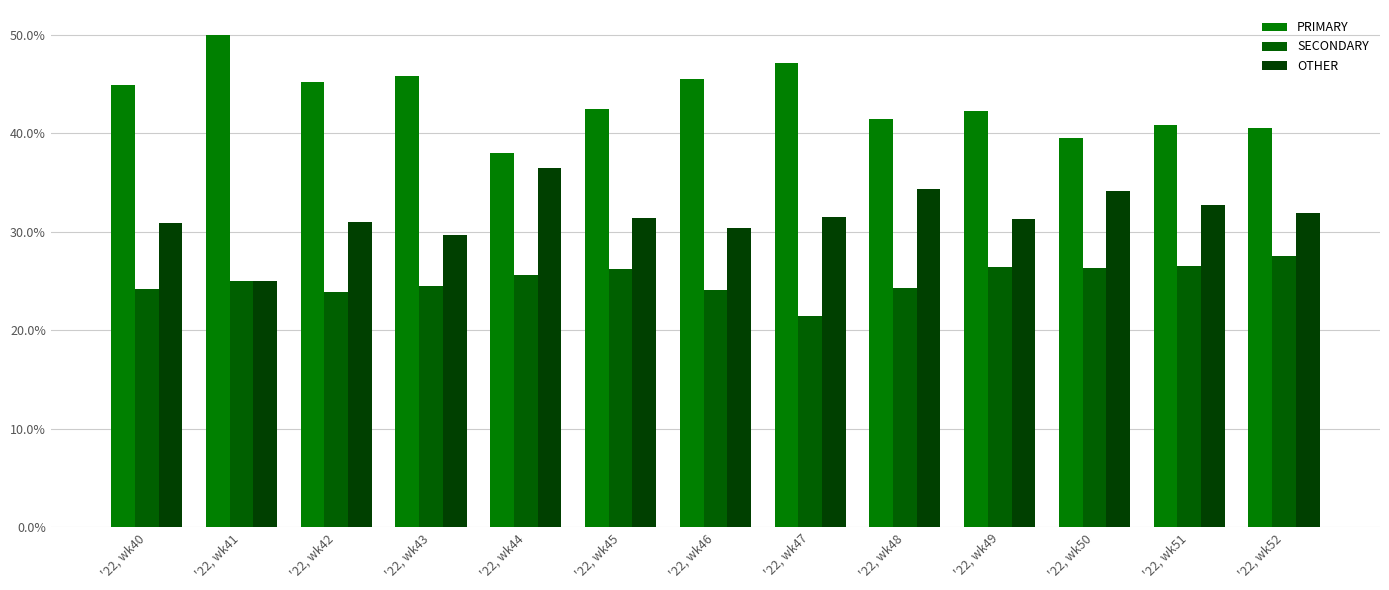

At which label is SECONDARY closest to 24?

'22, wk46